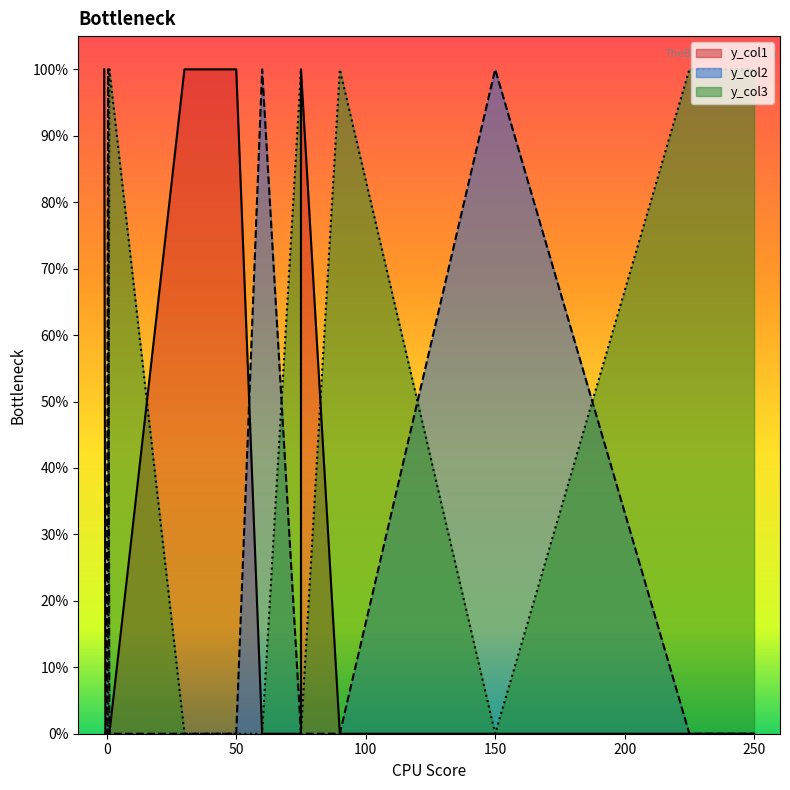

Between 0 and 12, which series saw the biggest shift?

y_col1